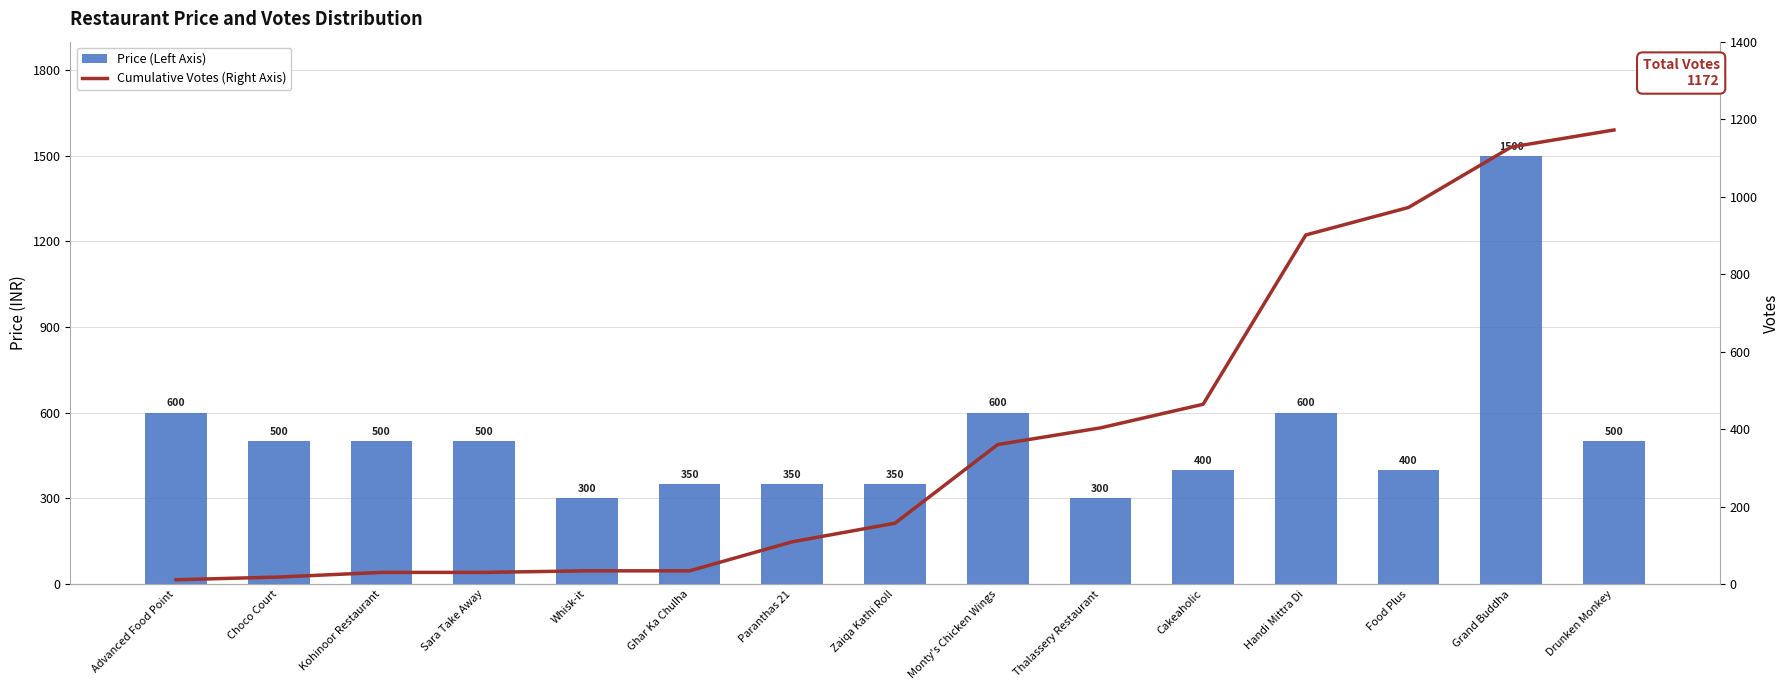

Reading right to left, transcribe all the data shown in this chart.

Price (Left Axis): 500	1500	400	600	400	300	600	350	350	350	300	500	500	500	600
Cumulative Votes (Right Axis): 1172	1128	972	901	464	403	360	157	109	34	34	30	30	18	11